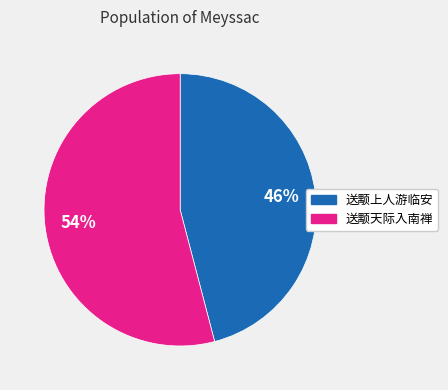

Count the number of slices in the pie.

2